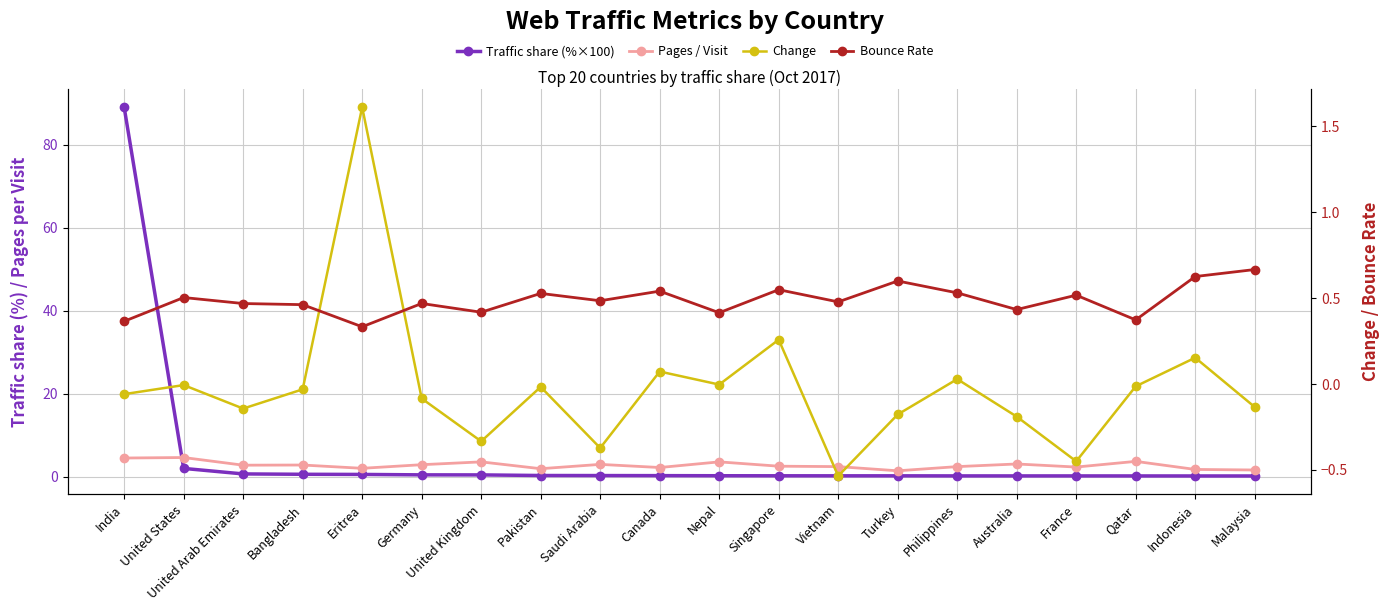

Which series has the largest total across all categories?

Traffic share (%×100)